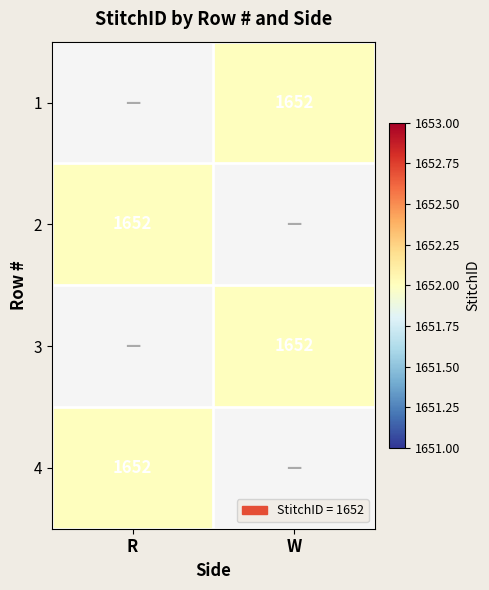

The value of 1 at W is 2769.3. True or false?

False